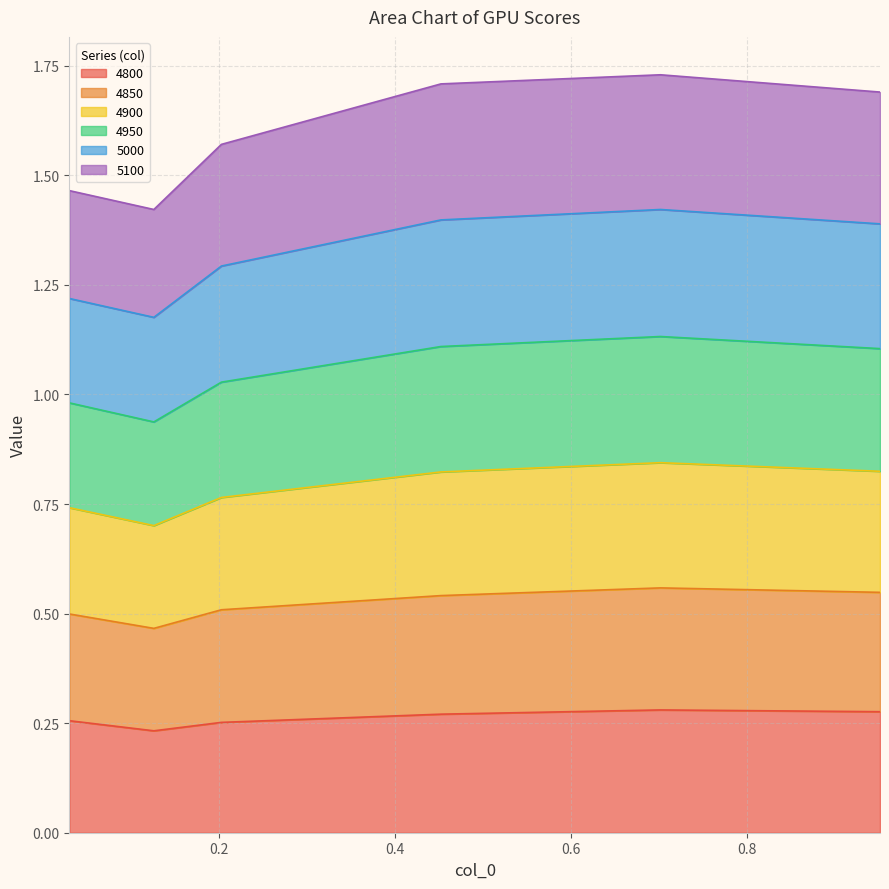

What position from the left is 0.126027397260274?

2